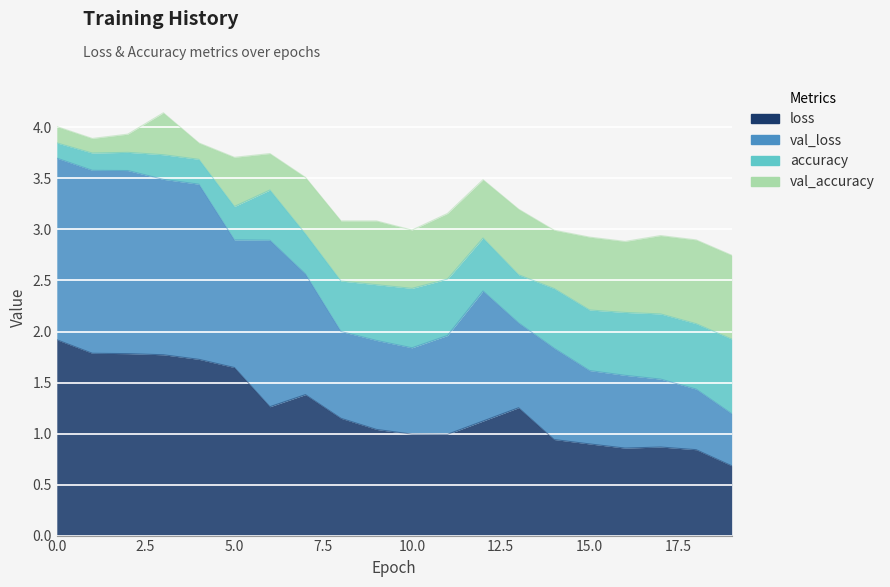

What value does the loss series have at 17?

0.9